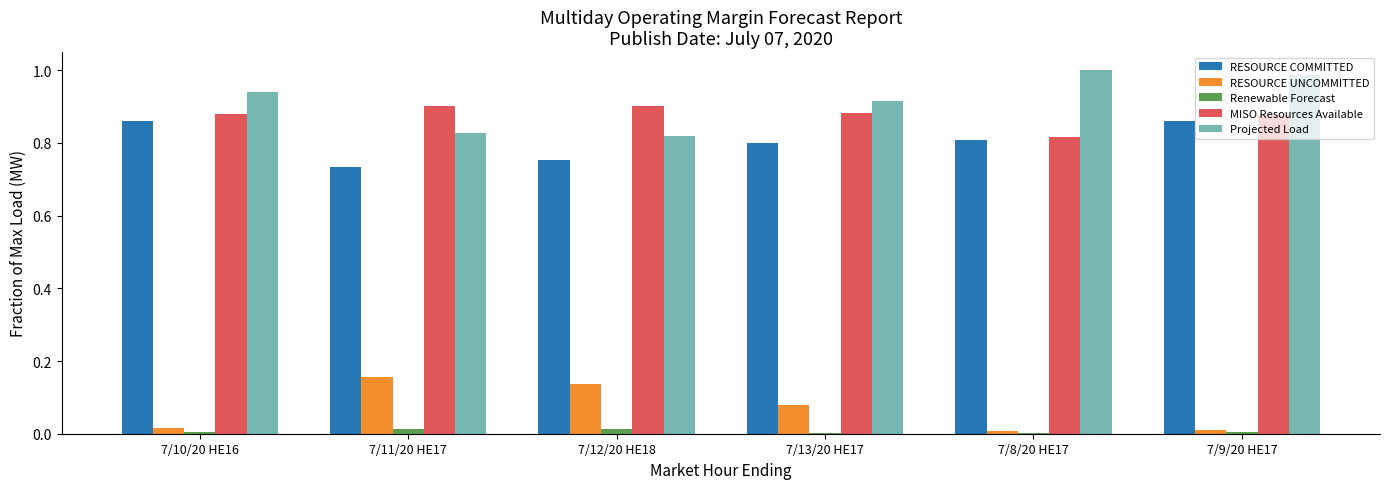

Is the value of RESOURCE UNCOMMITTED at 7/11/20 HE17 greater than the value of MISO Resources Available at 7/10/20 HE16?

No